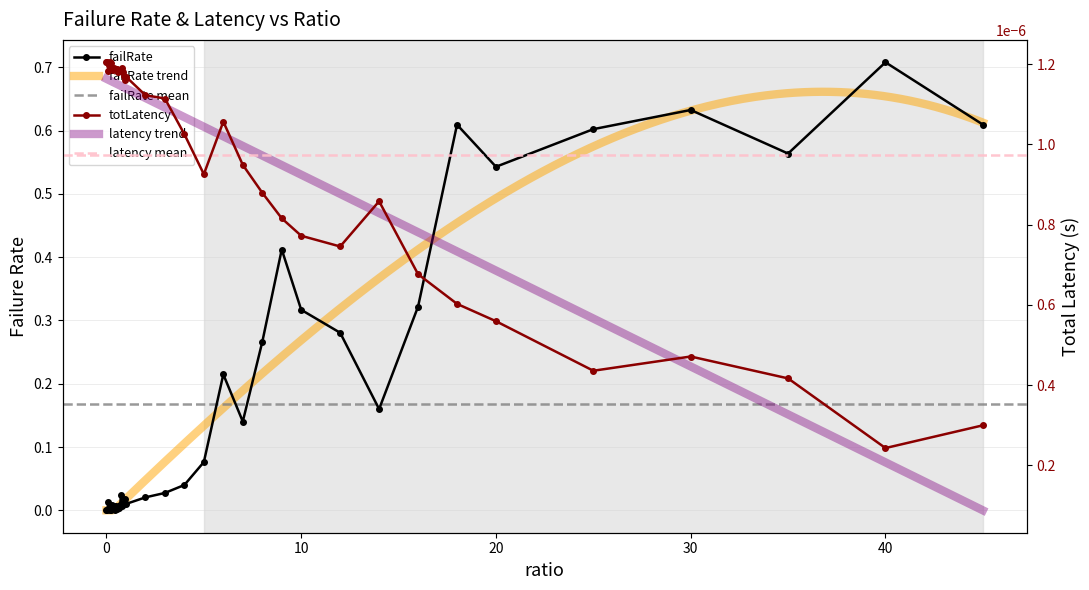

Reading left to right, extract all data points from this chart.

failRate: 0.0	0.0	0.0	0.0	0.0	0.0	0.0	0.0	0.0	0.0	0.0	0.0	0.0	0.0	0.0	0.0	0.0	0.0	0.0	0.0	0.0	0.0	0.0	0.0	0.1	0.2	0.1	0.3	0.4	0.3	0.3	0.2	0.3	0.6	0.5	0.6	0.6	0.6	0.7	0.6
totLatency: 0.0	0.0	0.0	0.0	0.0	0.0	0.0	0.0	0.0	0.0	0.0	0.0	0.0	0.0	0.0	0.0	0.0	0.0	0.0	0.0	0.0	0.0	0.0	0.0	0.0	0.0	0.0	0.0	0.0	0.0	0.0	0.0	0.0	0.0	0.0	0.0	0.0	0.0	0.0	0.0